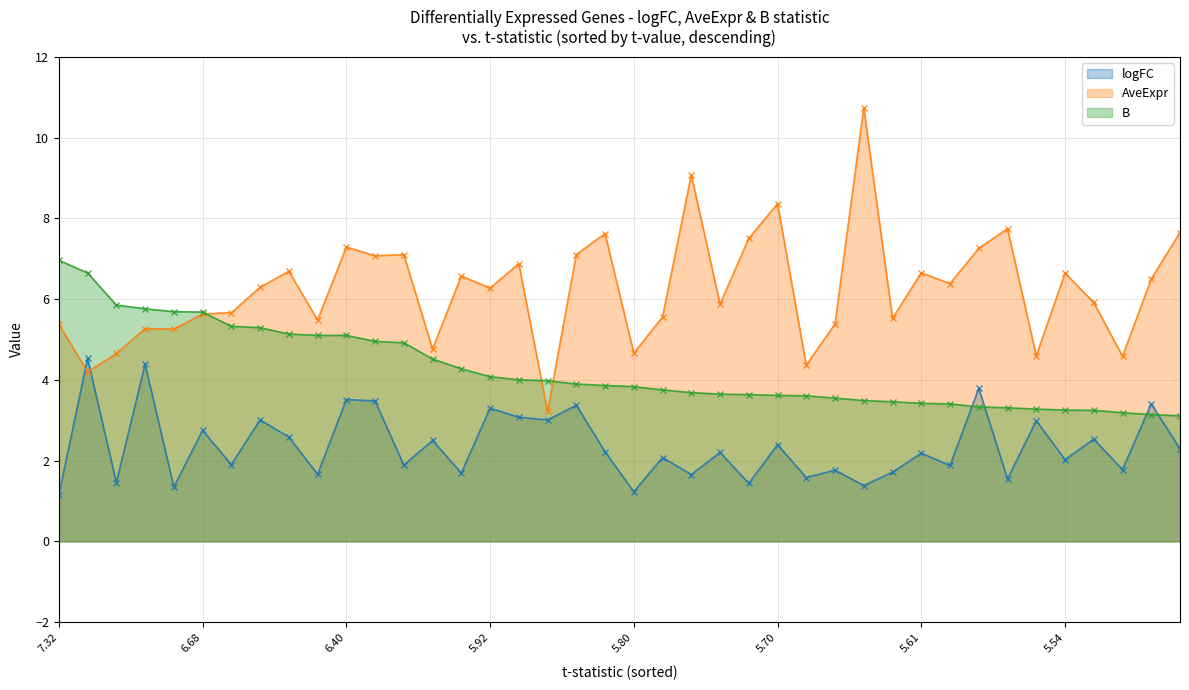

What is the sum of the logFC values at 18 and 22?

5.0